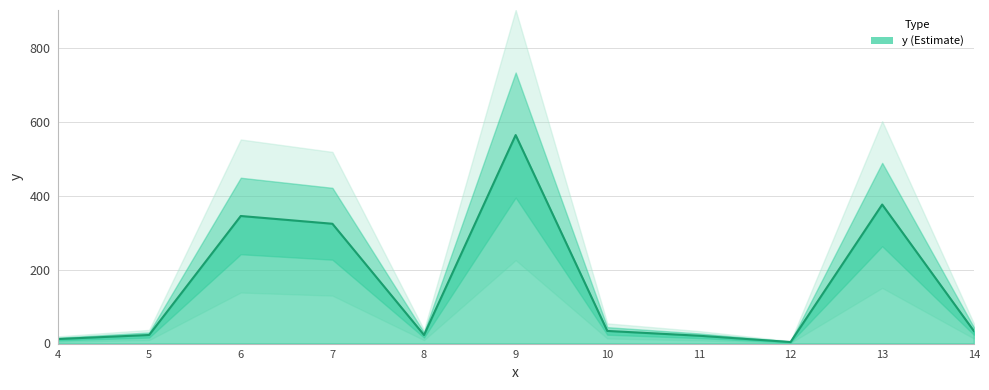

Which label corresponds to the smallest value in the chart?

12